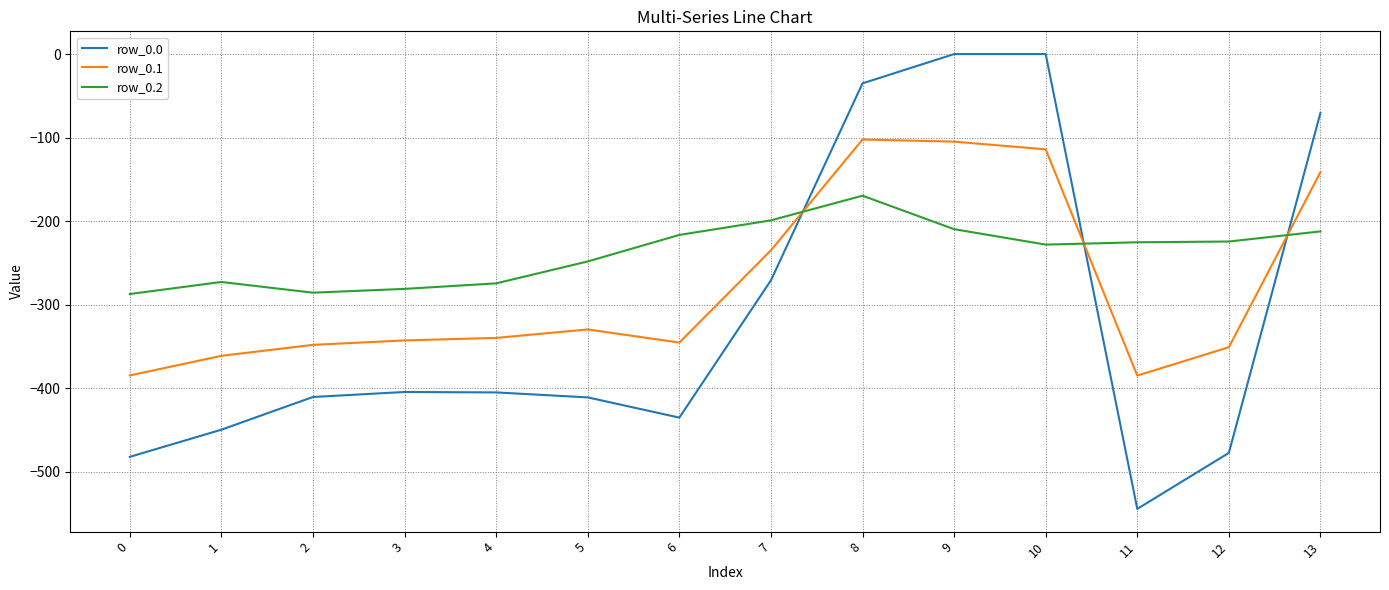

What is the smallest value displayed?

-544.3